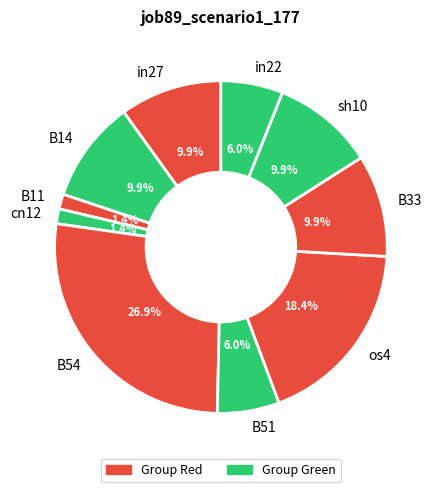

Which category has the biggest portion of the pie?

B54